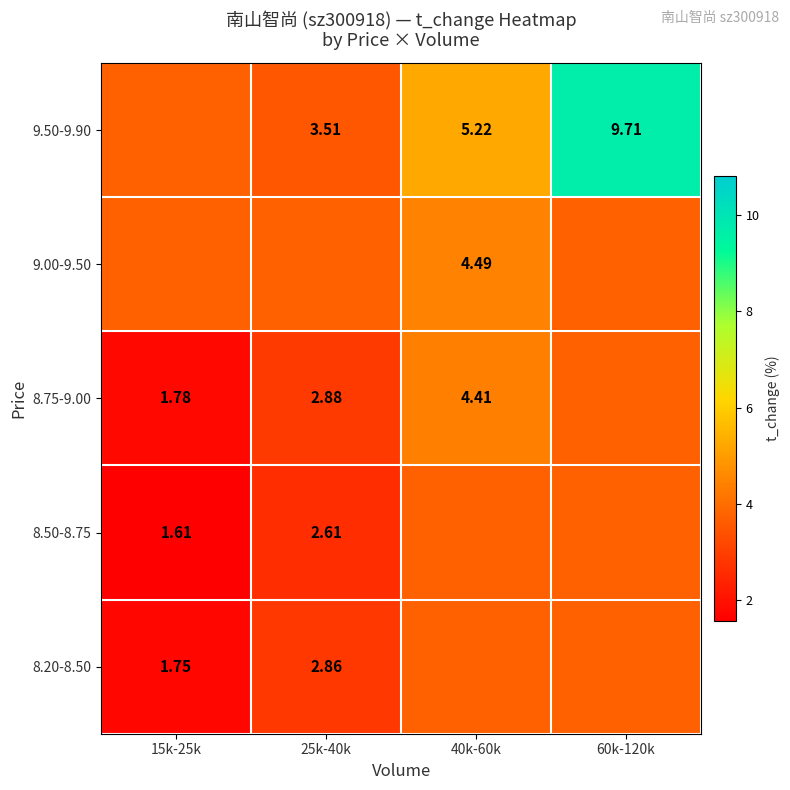

True or false: 9.50-9.90 has a value of 6.0 at 60k-120k.

False